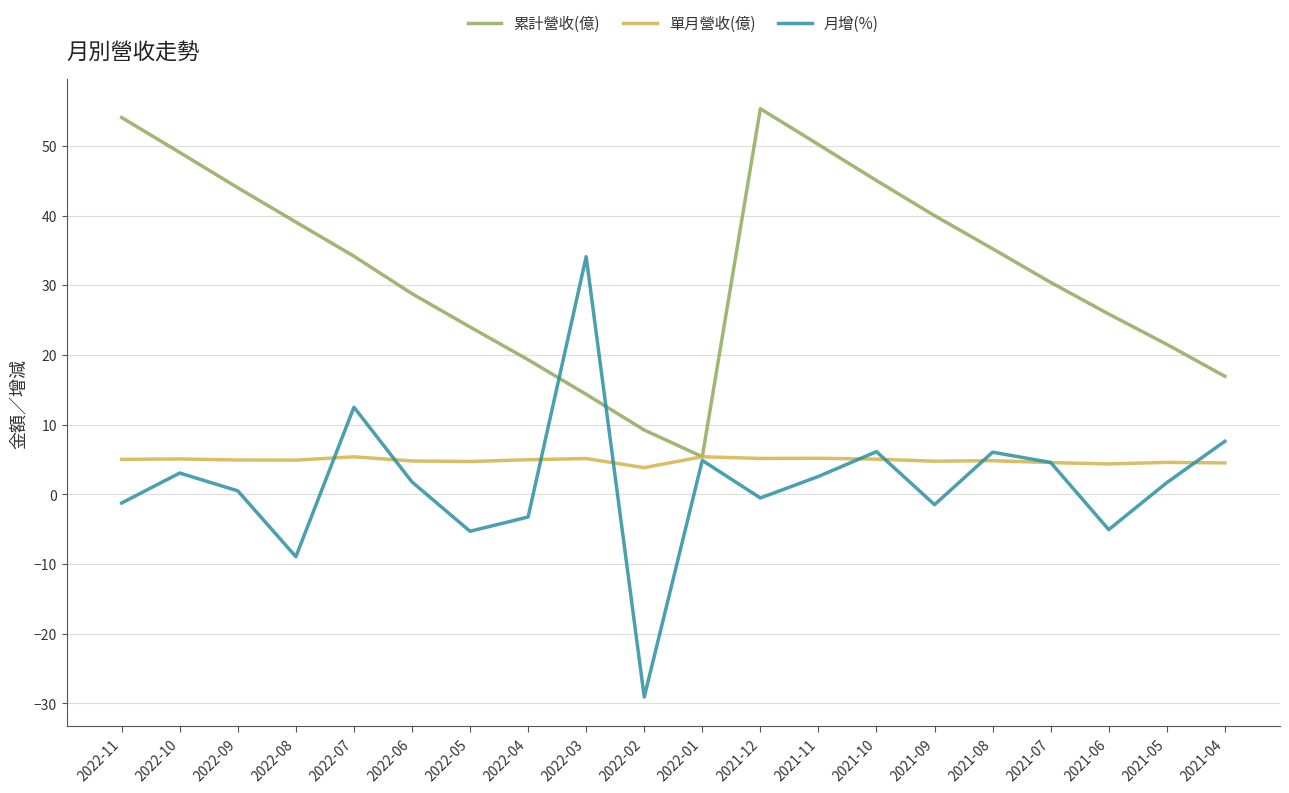

The value of 月增(%) at 2021-06 is -5.1. True or false?

True